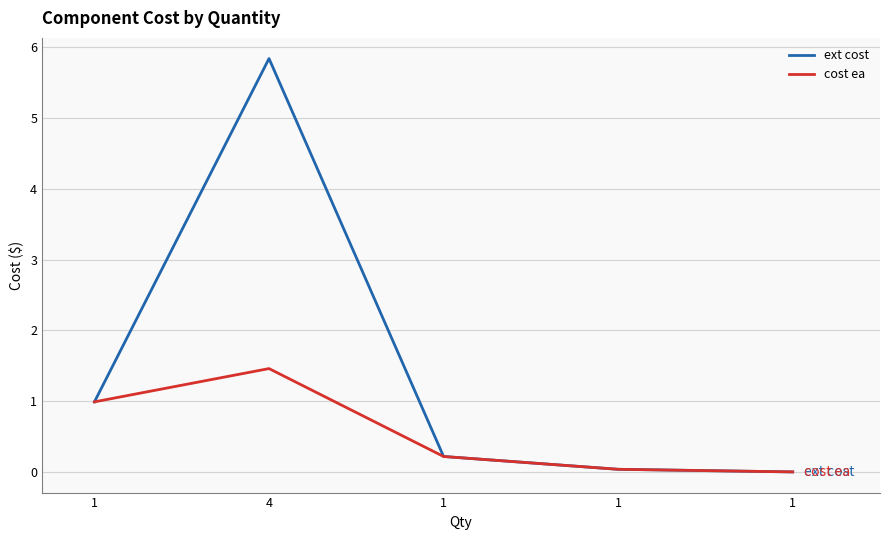

Count the number of data series in this chart.

2